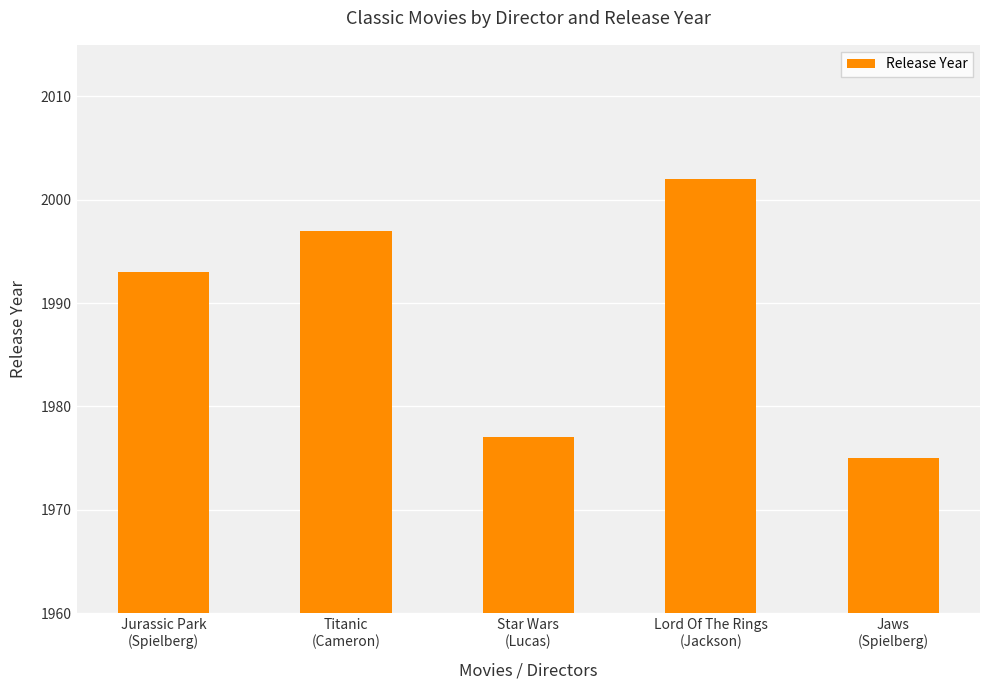

How many bars are there in total?

5